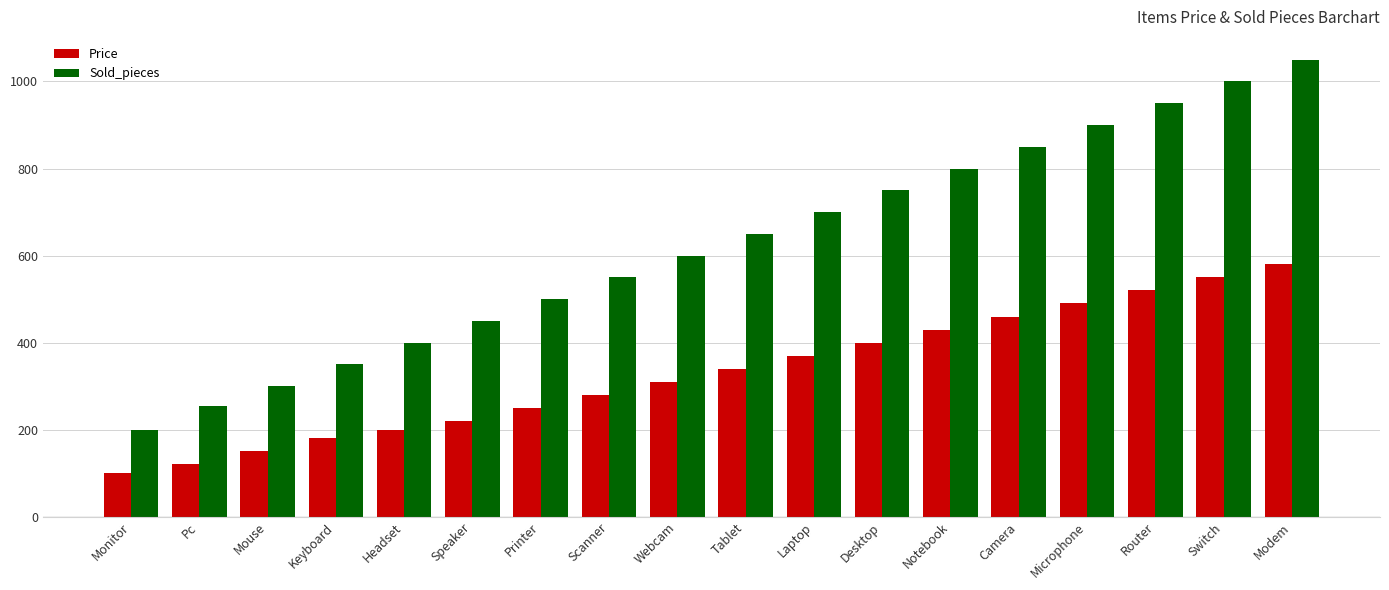

What is the total value across all series at Microphone?

1390